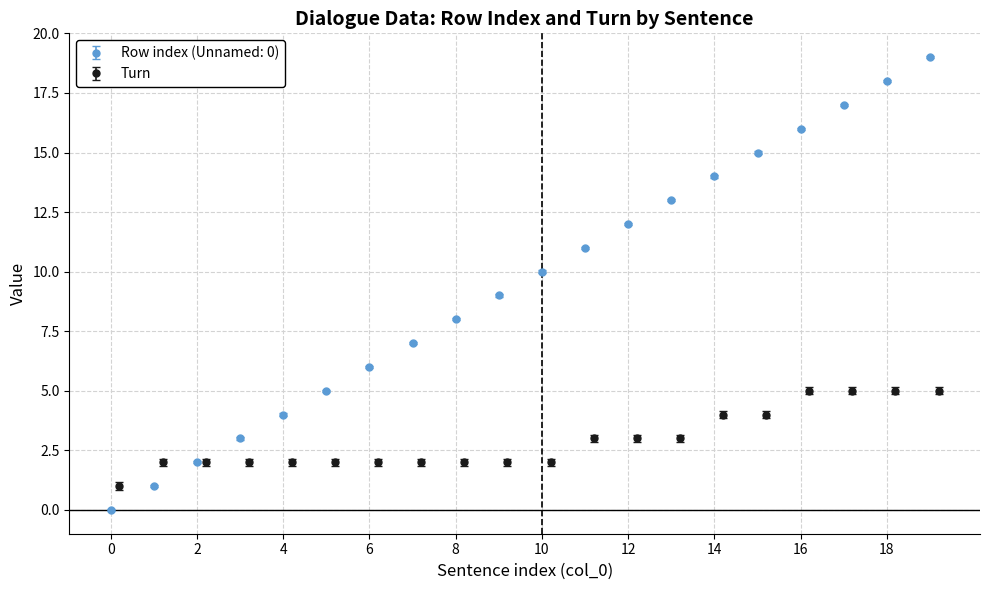

The Sentence index (col_0) series shows 4.0 at 4. True or false?

True